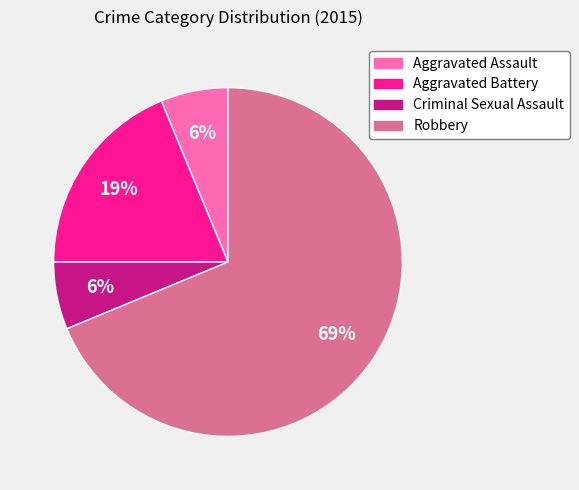

To the nearest percent, what is the combined percentage of Aggravated Battery and Criminal Sexual Assault?

25%